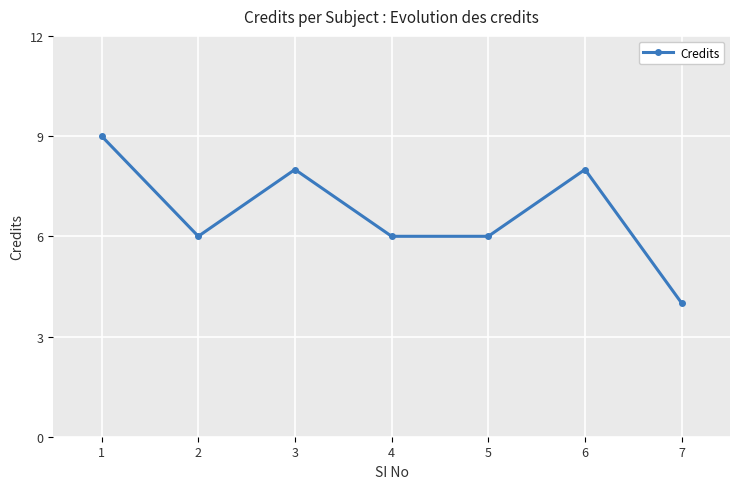

At which label does the data first exceed 6?

1